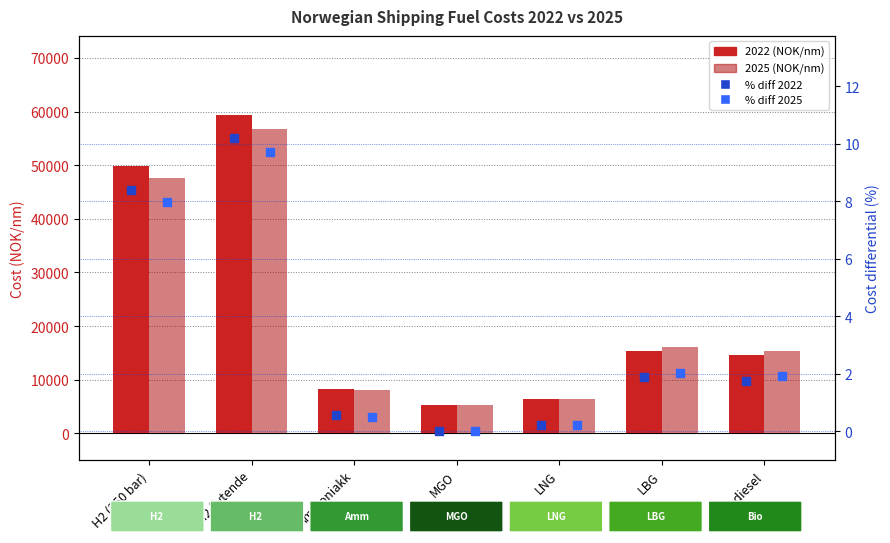

Is the value of % diff 2025 at H2 flytende greater than the value of % diff 2022 at H2 flytende?

No